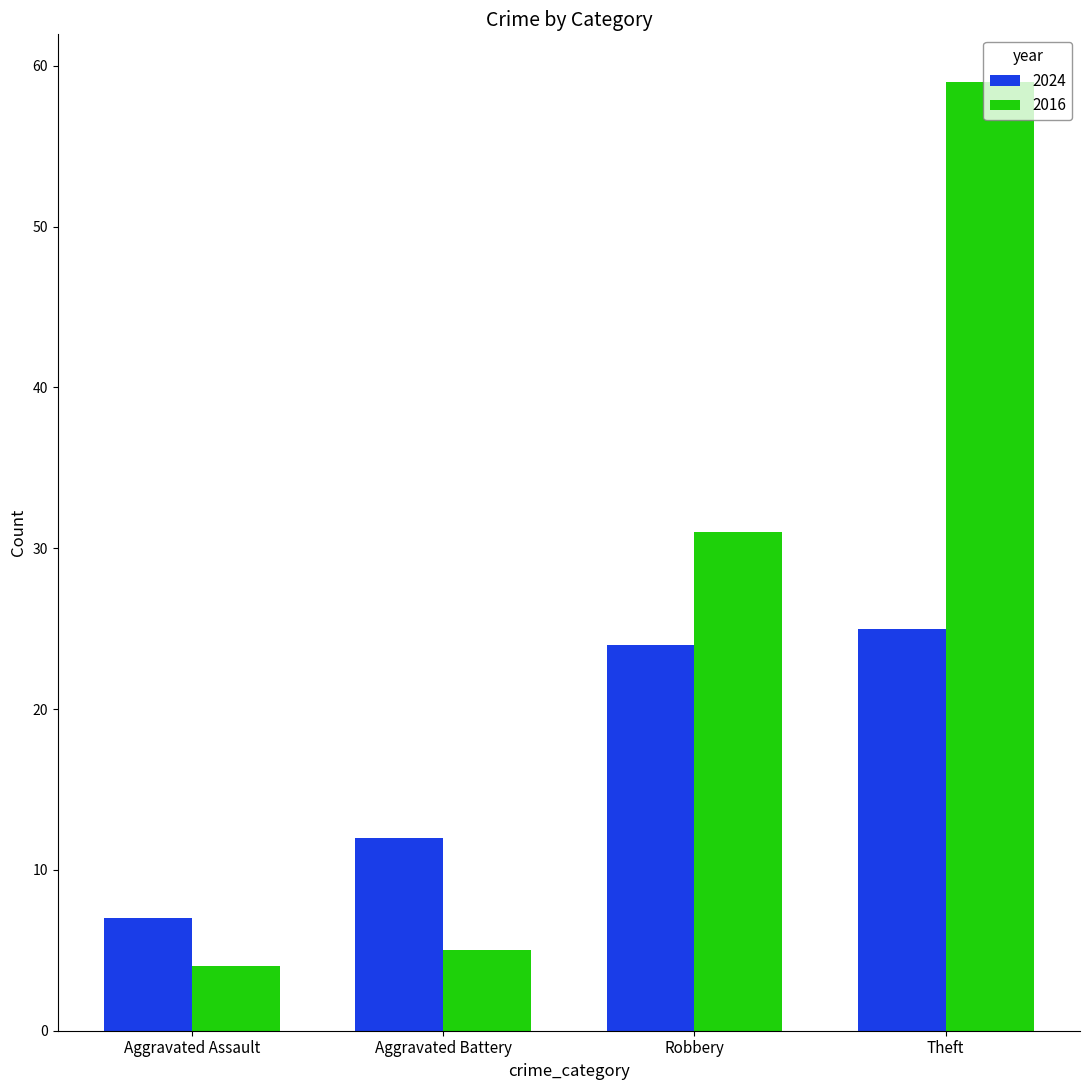

What is the difference between the 2024 values at Theft and Robbery?

1